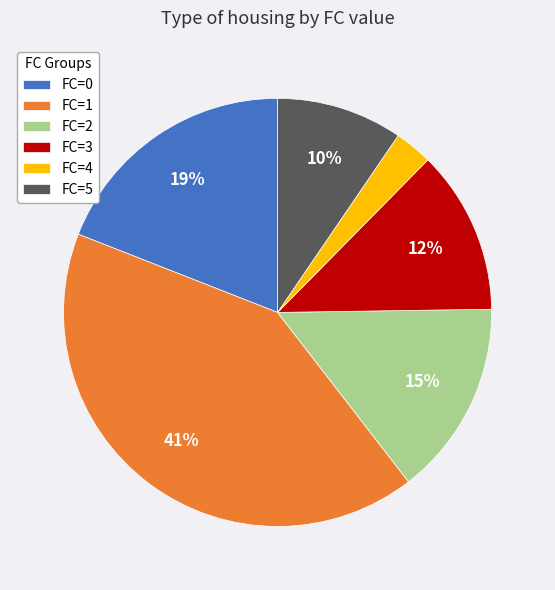

Which has a higher value, FC=5 or FC=0?

FC=0